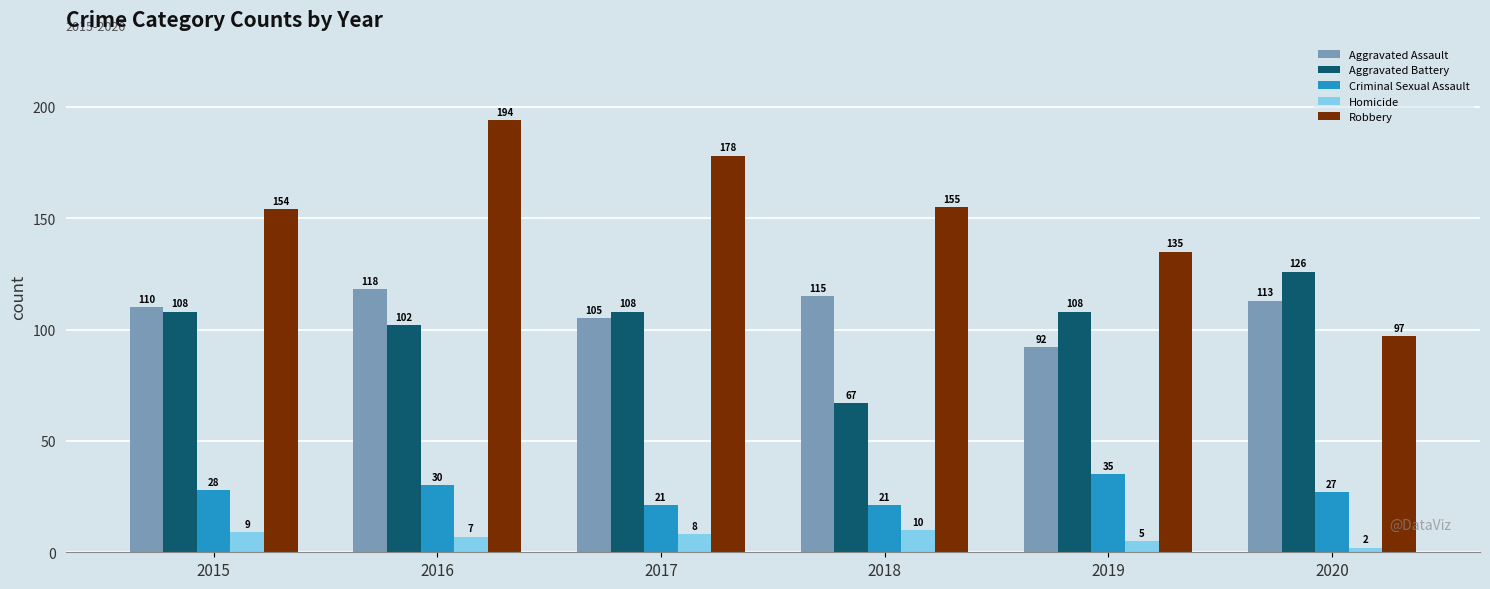

At which label is Aggravated Assault closest to 105?

2017